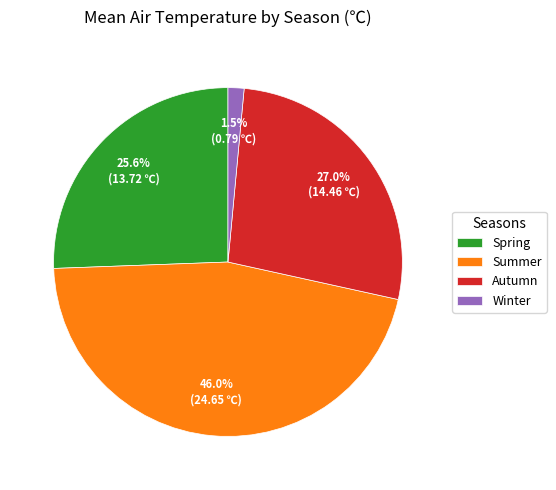

Which slice is the smallest?

Winter